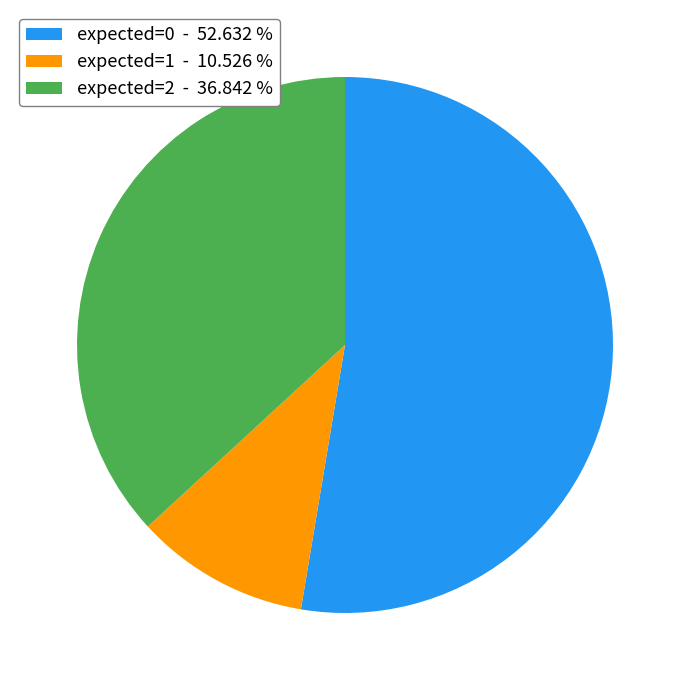

How many slices are in this pie chart?

3